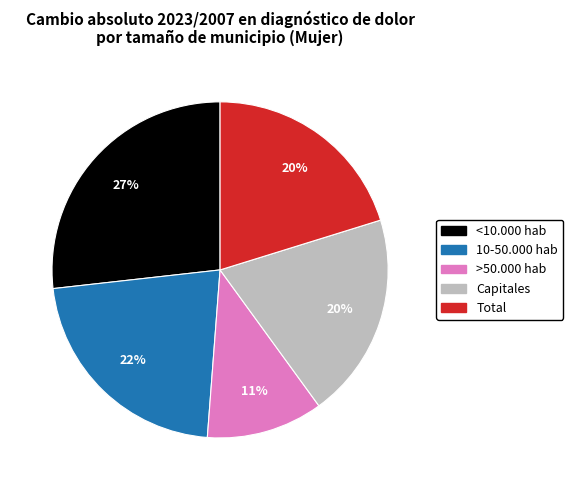

Is there any slice that represents more than half of the pie?

No